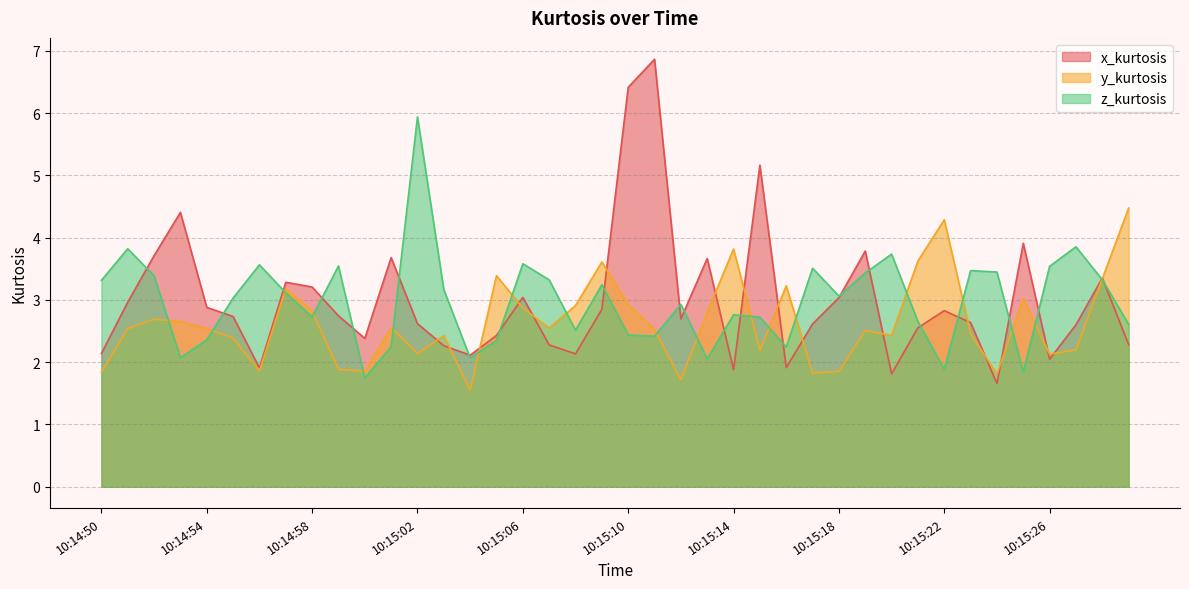

What is the total value across all series at 10:14:58?

8.8